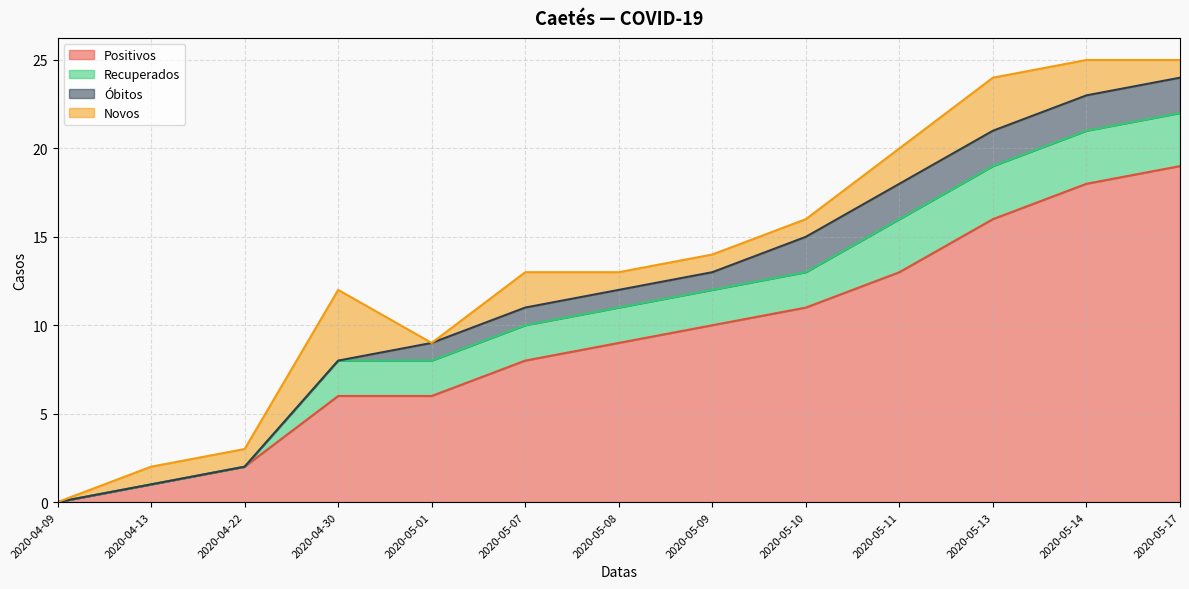

Rank the categories by Positivos value from highest to lowest.

2020-05-17, 2020-05-14, 2020-05-13, 2020-05-11, 2020-05-10, 2020-05-09, 2020-05-08, 2020-05-07, 2020-04-30, 2020-05-01, 2020-04-22, 2020-04-13, 2020-04-09